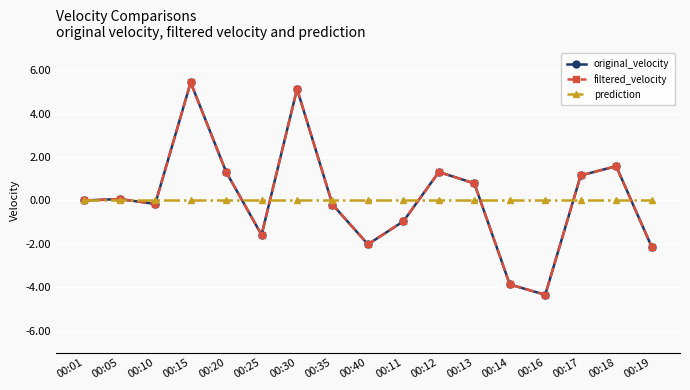

The original_velocity series shows 0.7 at 00:17. True or false?

False